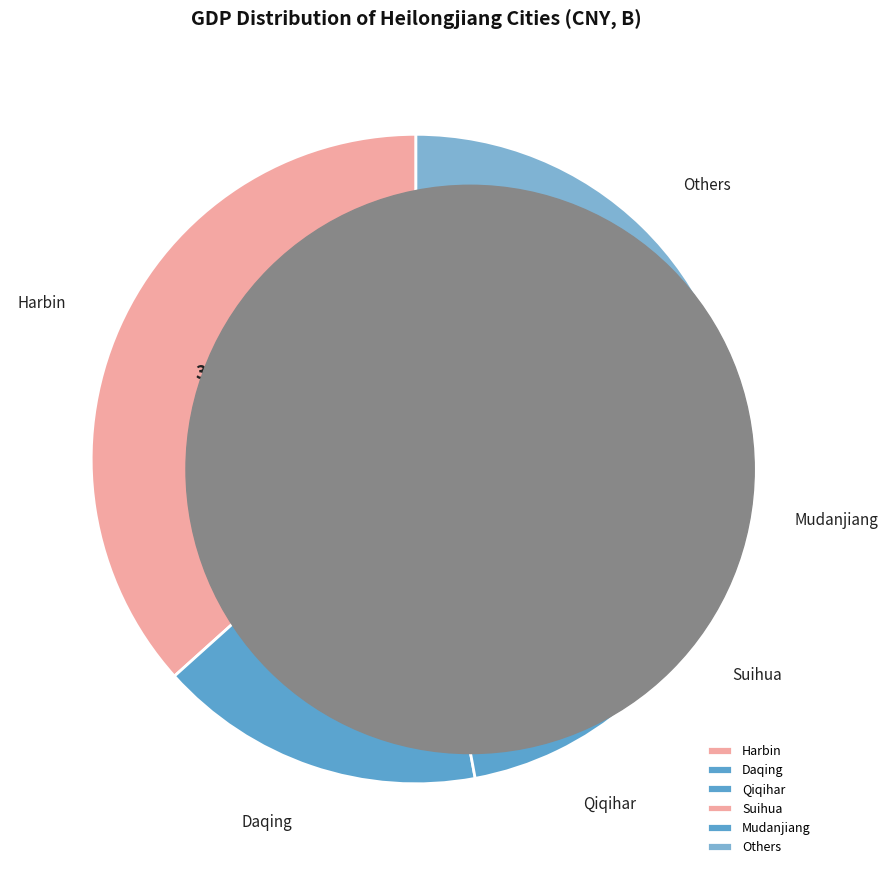

True or false: Harbin accounts for 37% of the total.

True